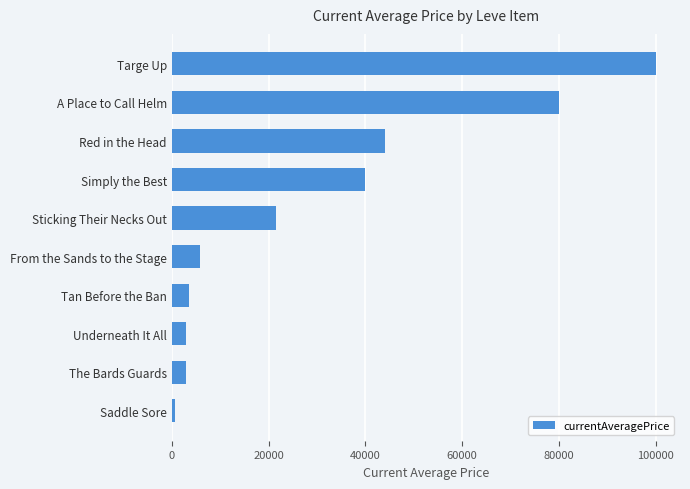

What is the greatest value displayed?

100004.0